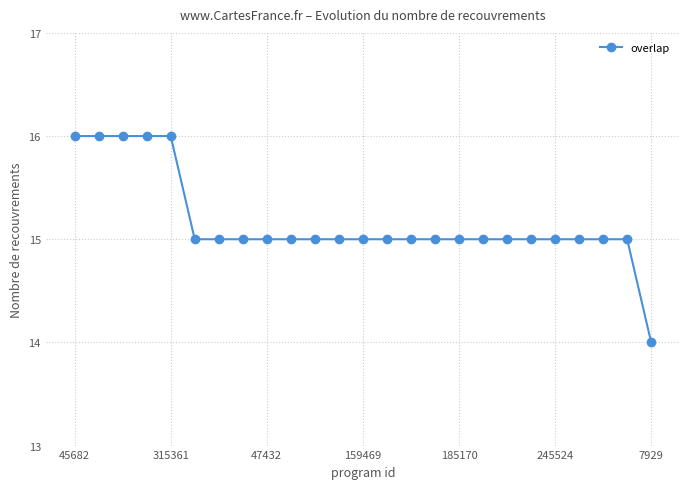

Is this an area chart (filled region under the line)?

No